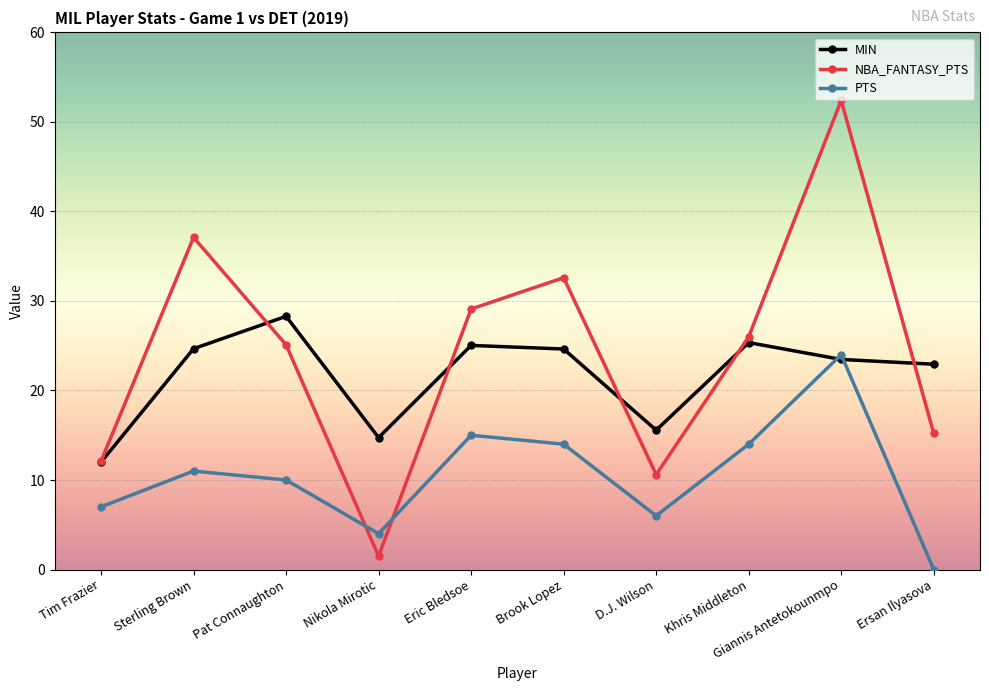

Which series ends up on top after the final intersection of PTS and NBA_FANTASY_PTS?

NBA_FANTASY_PTS